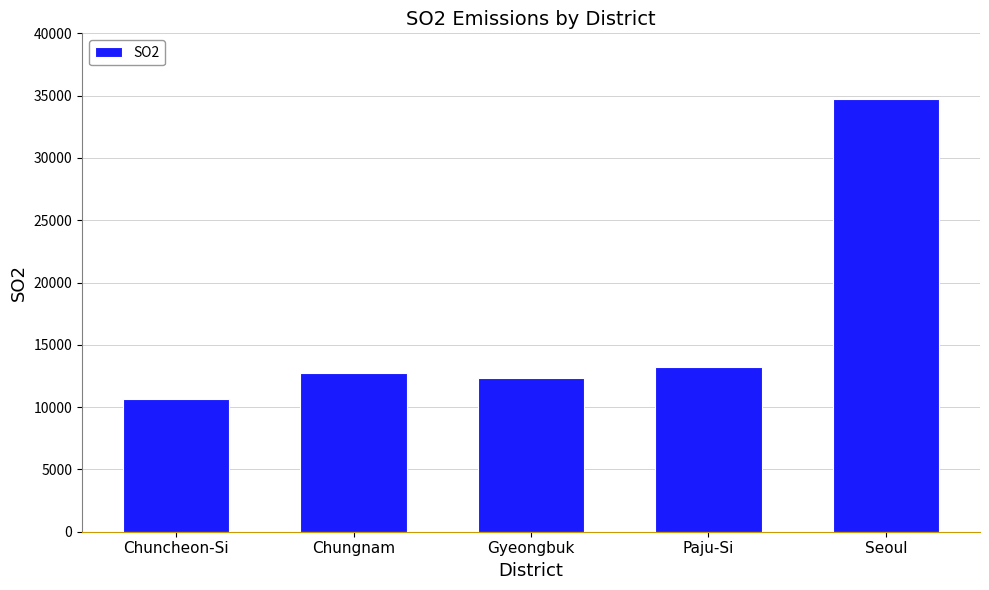

List the labels in order of value, largest first.

Seoul, Paju-Si, Chungnam, Gyeongbuk, Chuncheon-Si